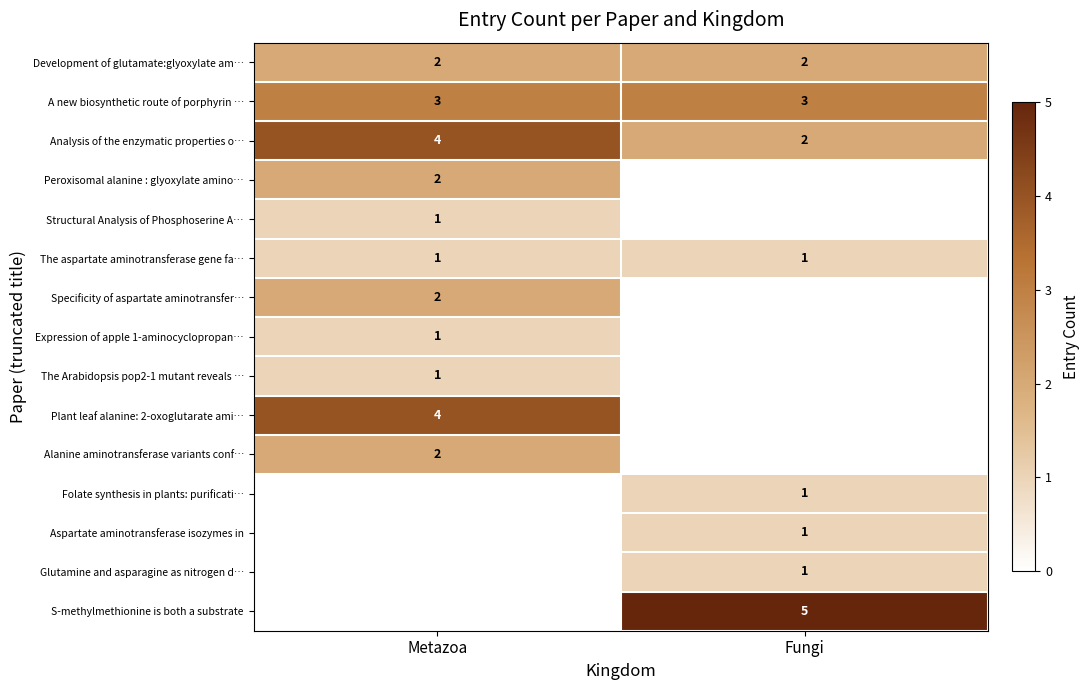

At how many categories does at least one series exceed 0?

2